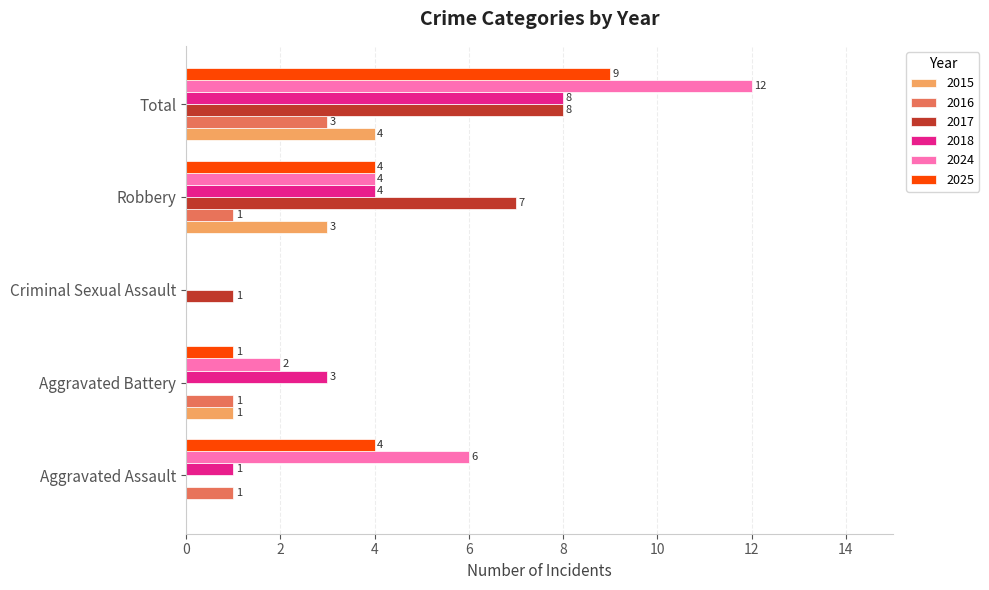

Where is 2015 nearest to the value 2?

Aggravated Battery